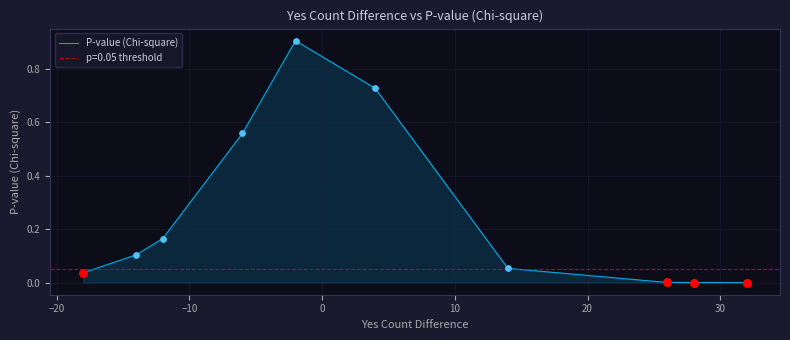

Between 30 and −20, which is larger?

−20